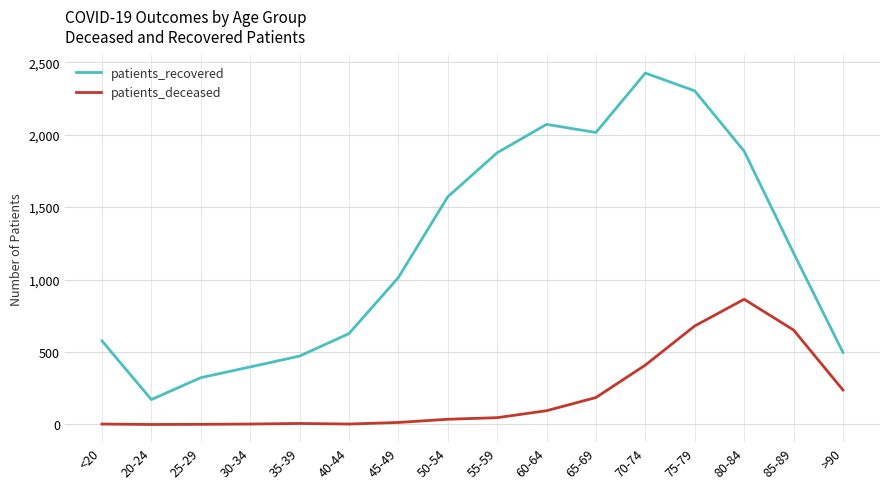

True or false: patients_recovered and patients_deceased cross at least once.

False